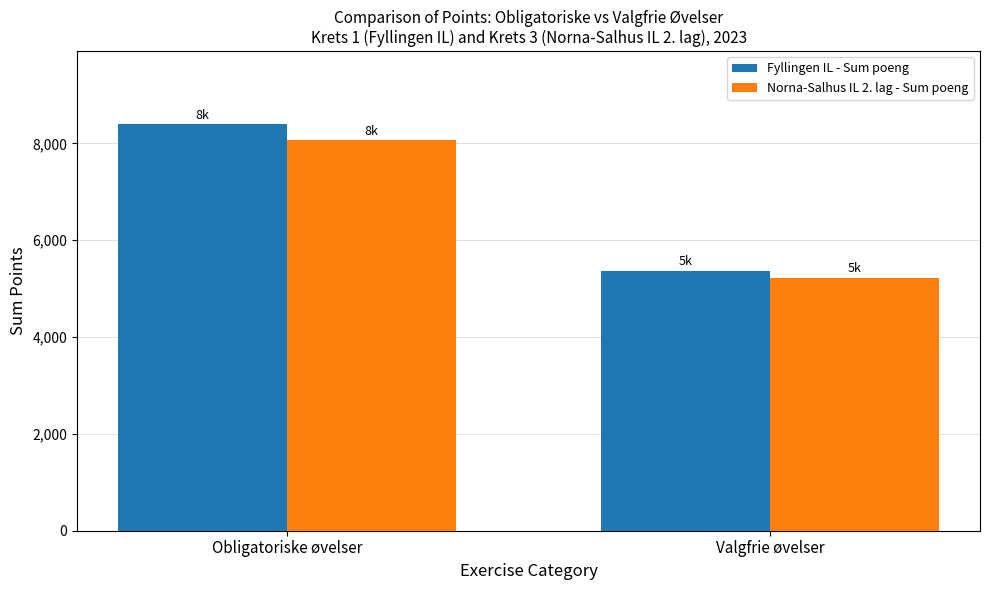

What position from the left is Obligatoriske øvelser?

1